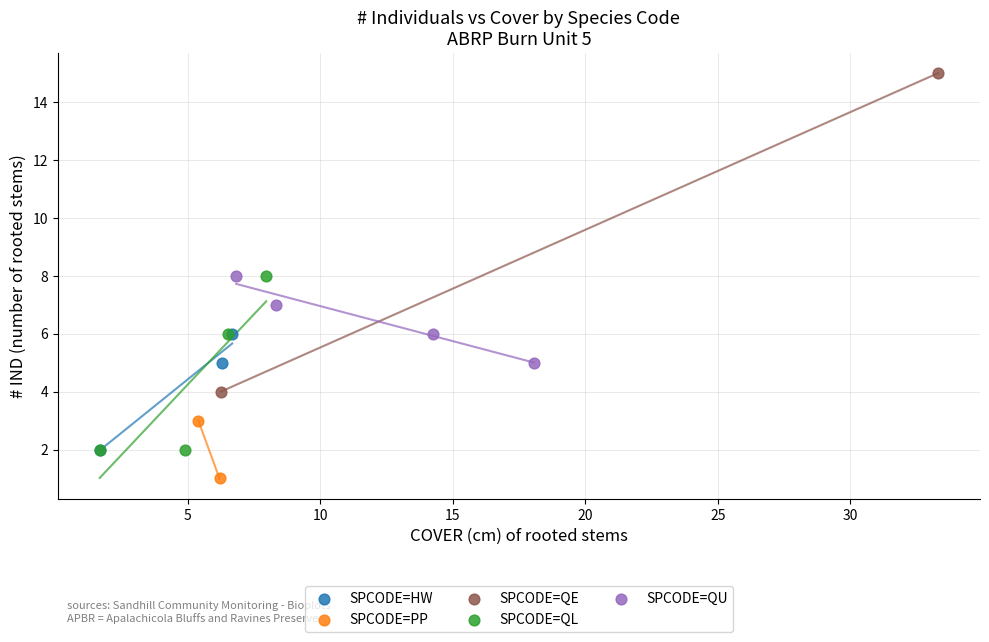

What are all the series names shown in the legend?

SPCODE=HW, SPCODE=PP, SPCODE=QE, SPCODE=QL, SPCODE=QU